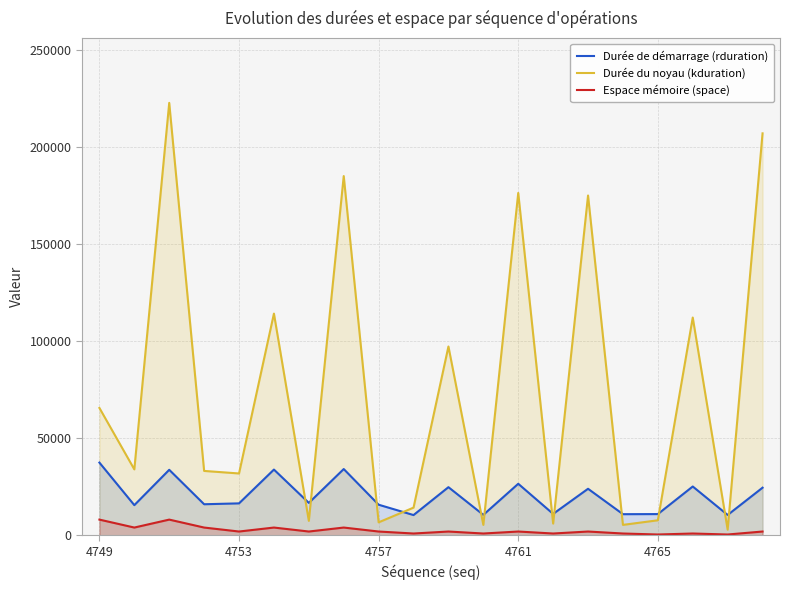

Which series changed the most between 14 and 19?

Durée du noyau (kduration)